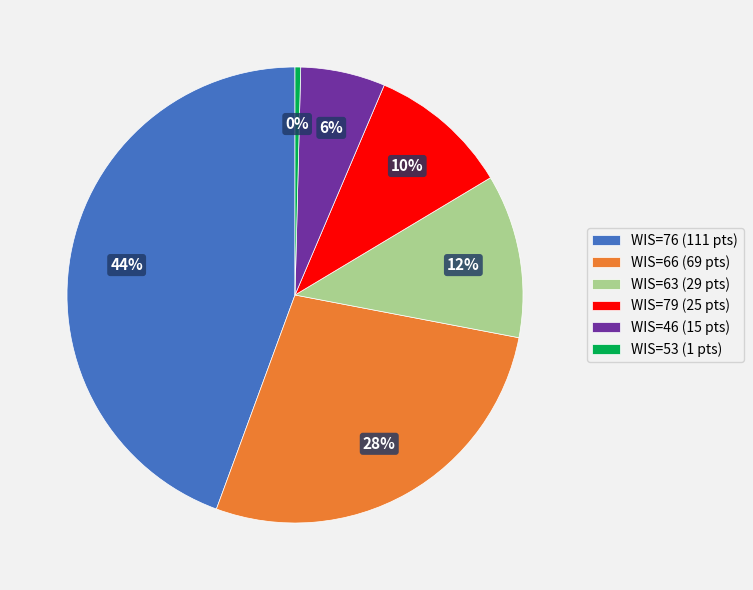

Is it true that WIS=63 (29 pts) is 23% of the pie?

False